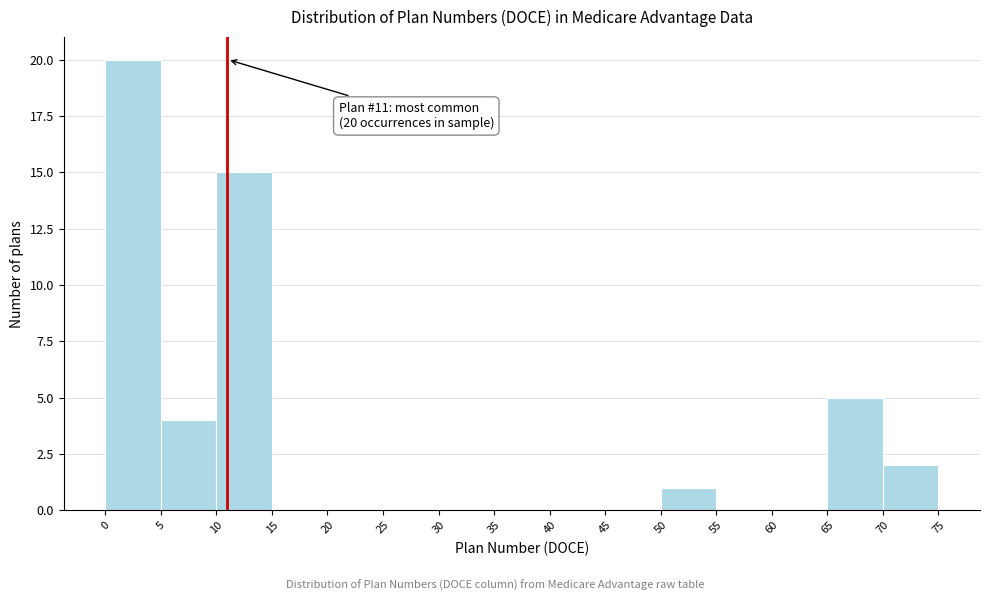

Over which range of the x-axis is the bar tallest?

0 to 5